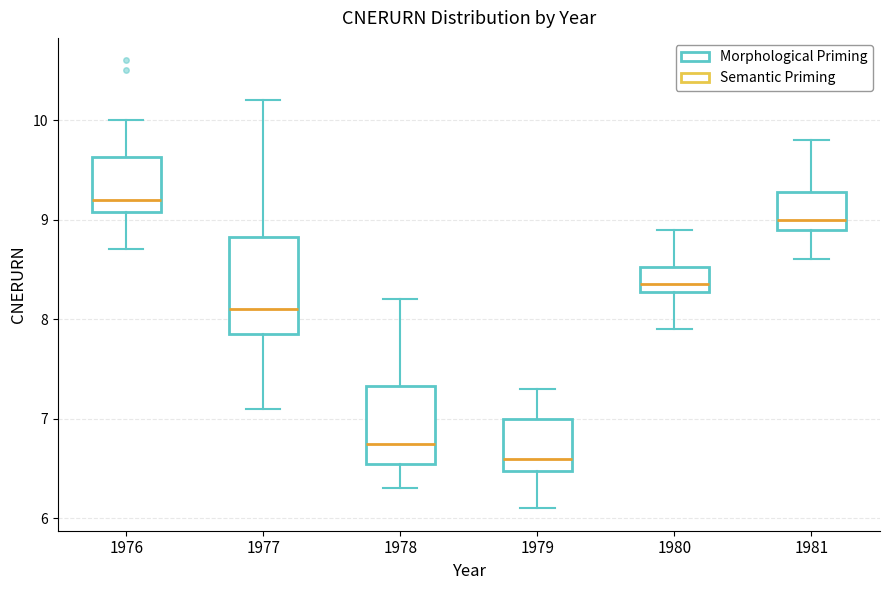

Comparing the boxes themselves (not the whiskers), which one is the tallest?

1977